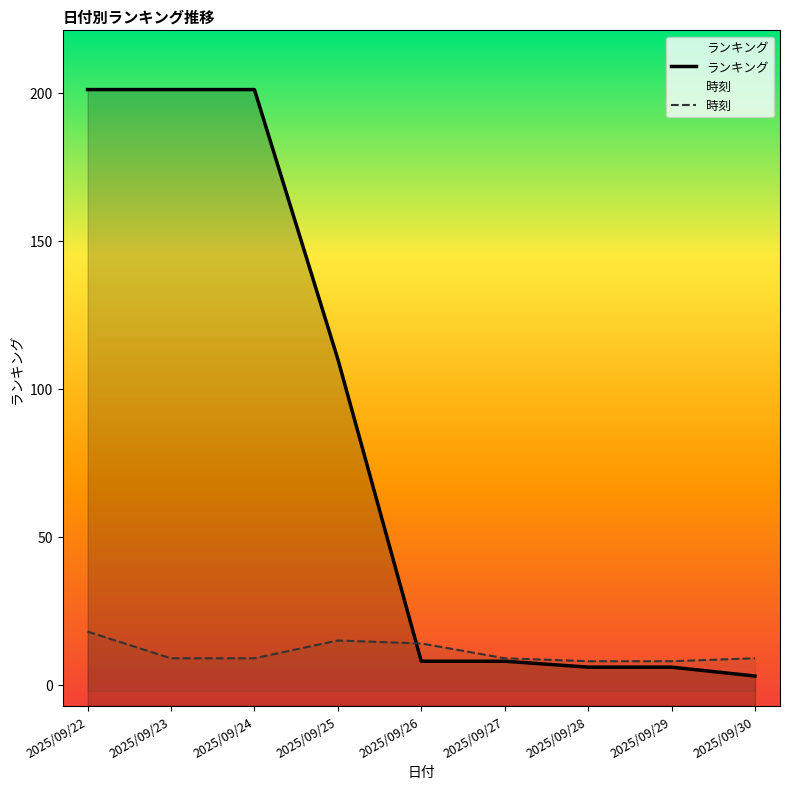

Between which two adjacent categories do 時刻 and ランキング first intersect?

2025/09/25 and 2025/09/26